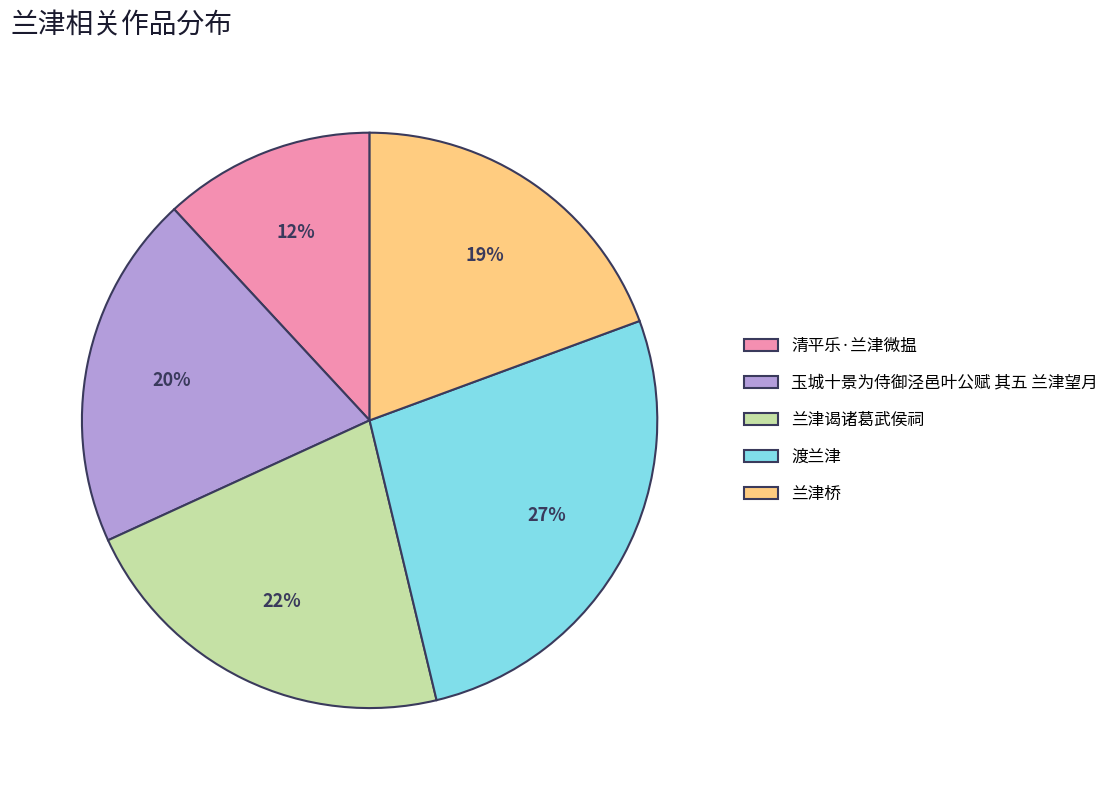

Does 玉城十景为侍御泾邑叶公赋 其五 兰津望月 account for over 50% of the chart?

No